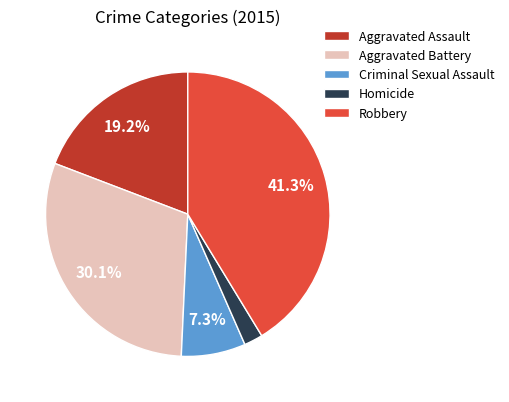

To the nearest percent, what is the average slice percentage?

20%